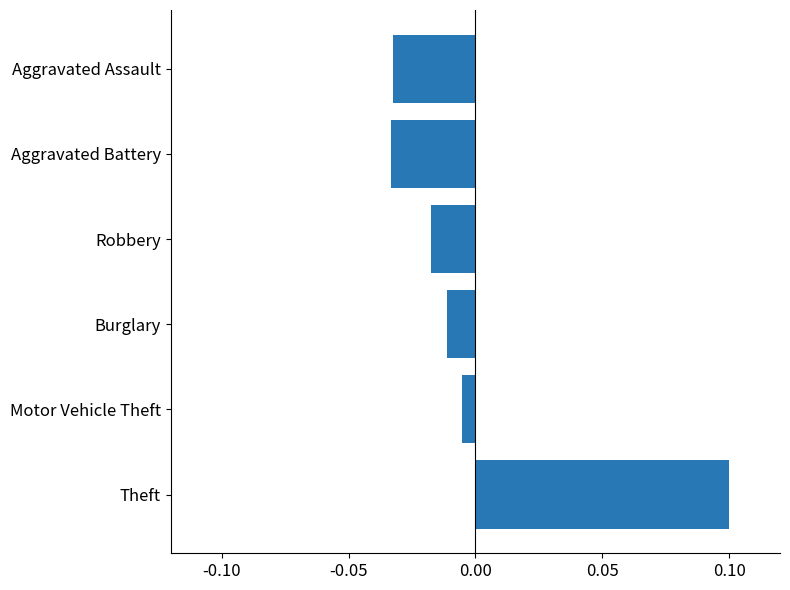

Between Burglary and Aggravated Assault, which is larger?

Burglary